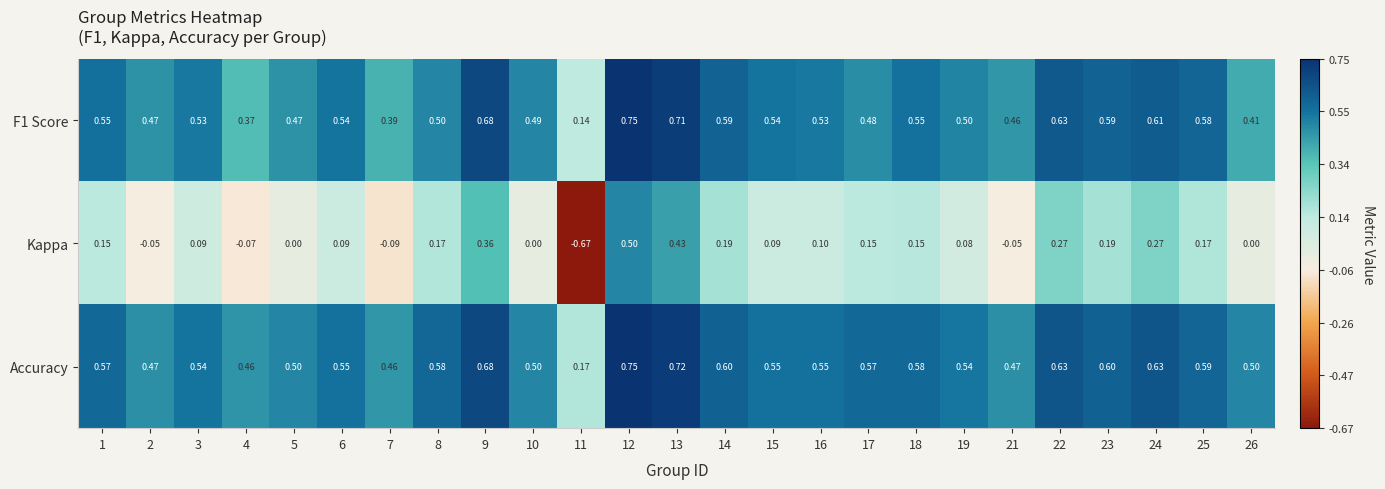

Which series has the widest spread of values?

Kappa